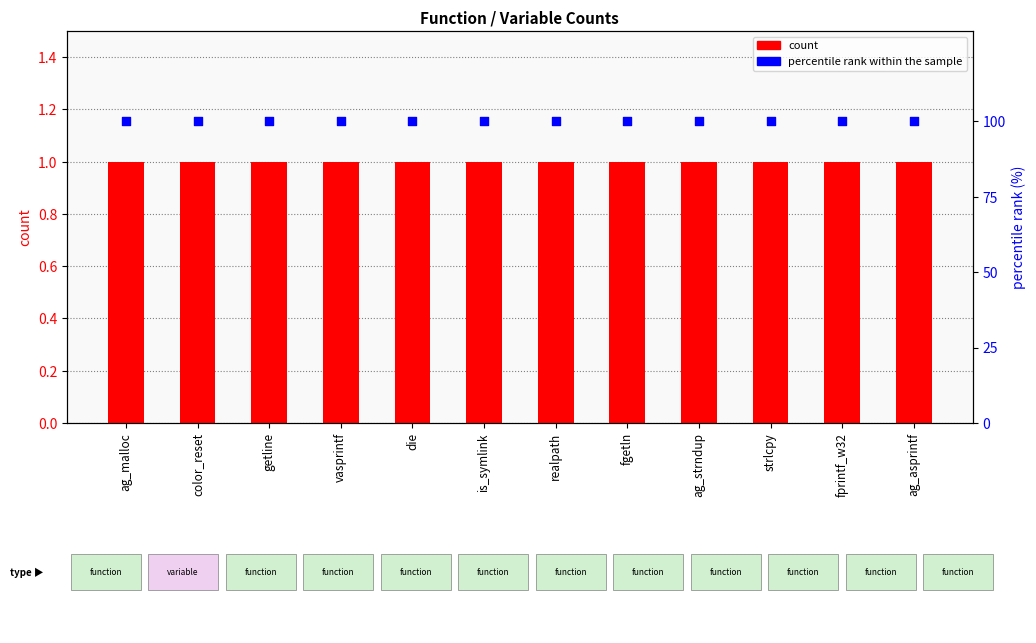

At which category is the sum across all series the highest?

ag_malloc